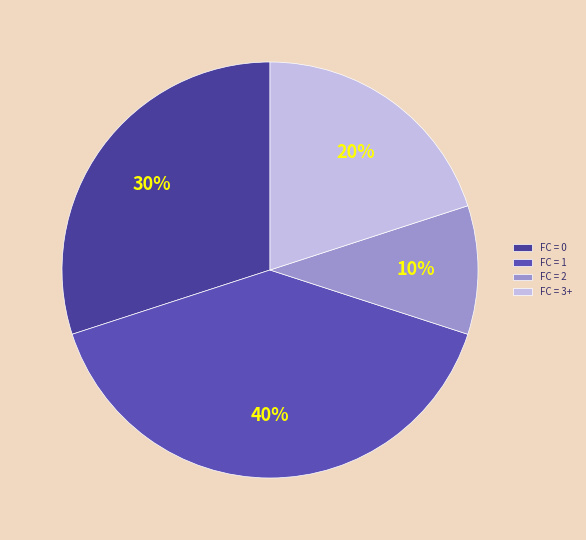

To the nearest percent, what is the average slice percentage?

25%